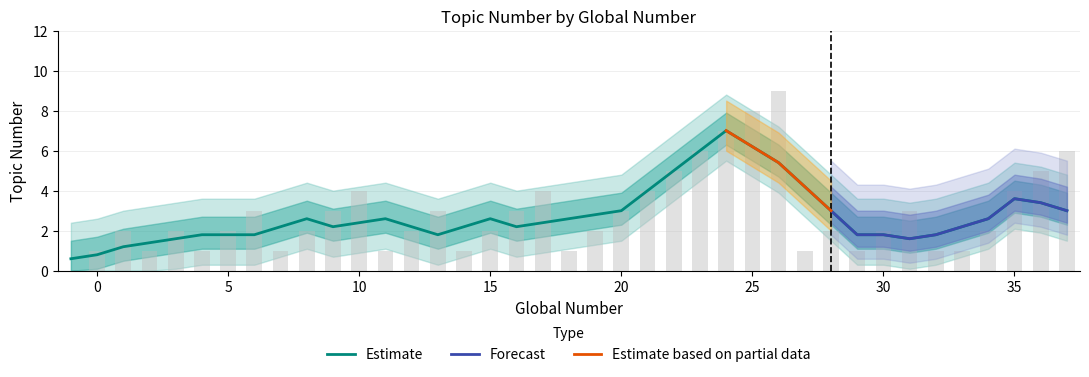

The Topic Number upper series shows 3 at 17. True or false?

True